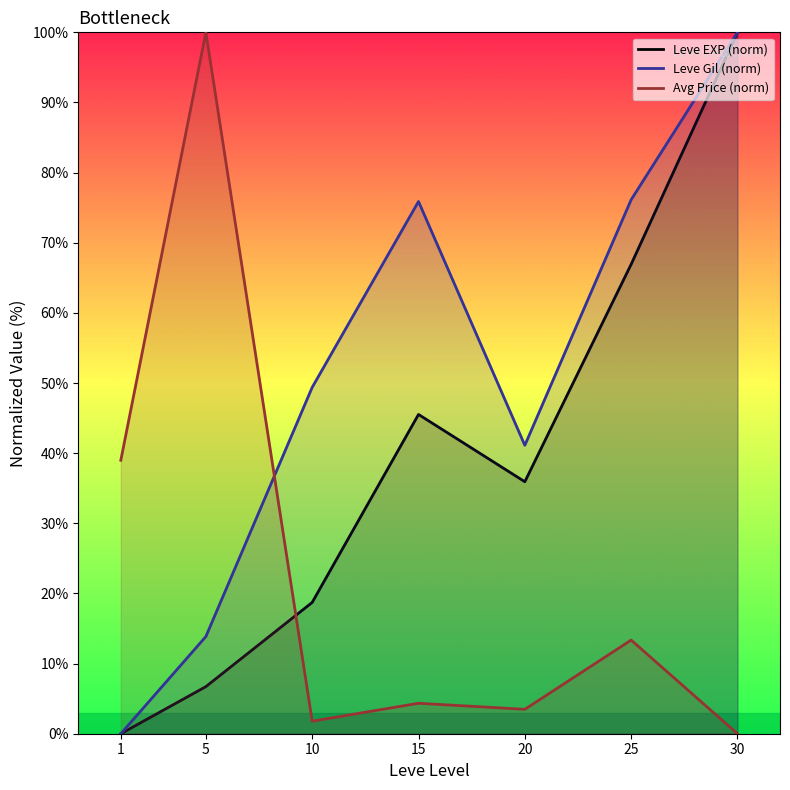

Which label corresponds to the largest value in the chart?

30